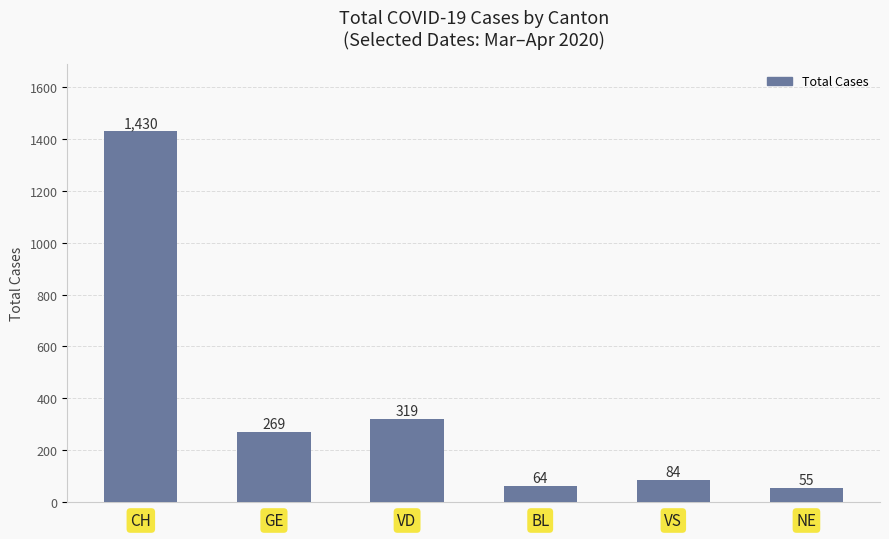

What is the approximate value at GE, to the nearest 100?

300